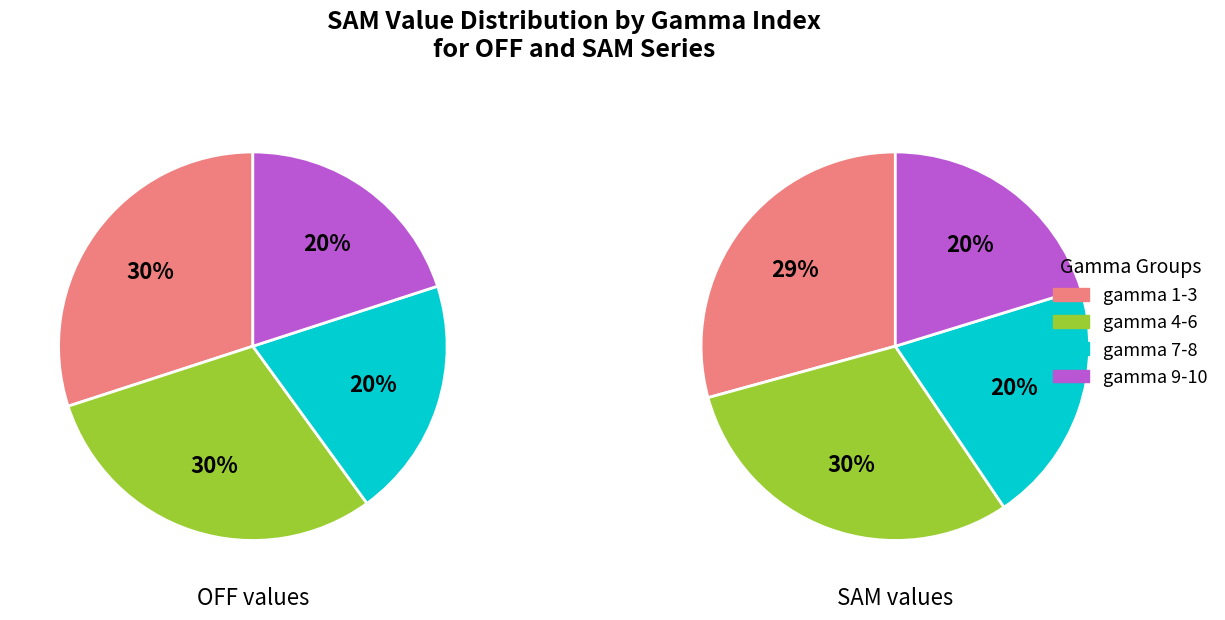

The 2 slice represents 1% of the pie. True or false?

False